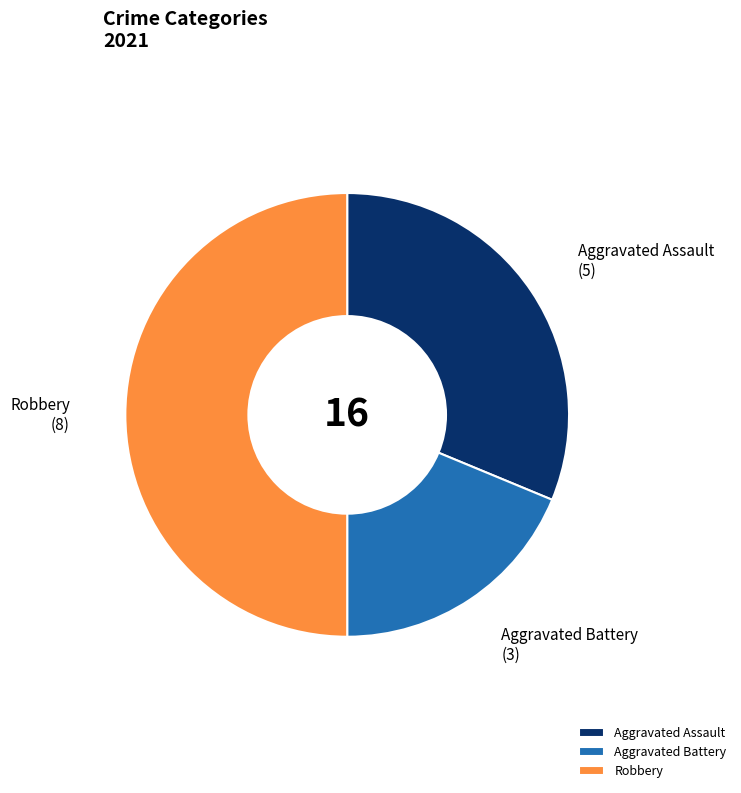

Combined, do Robbery and Aggravated Assault account for over 50%?

Yes